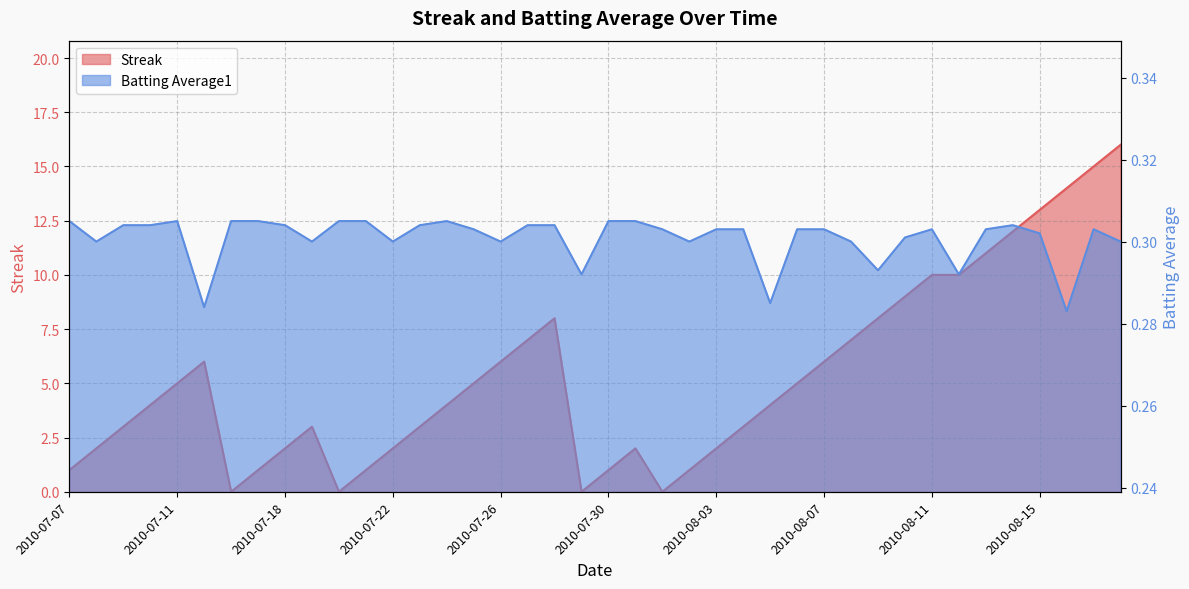

Reading right to left, what are all the values shown in this chart?

Streak: 2010-08-18=16.0	2010-08-17=15.0	2010-08-16=14.0	2010-08-15=13.0	2010-08-14=12.0	2010-08-13=11.0	2010-08-12=10.0	2010-08-11=10.0	2010-08-10=9.0	2010-08-09=8.0	2010-08-08=7.0	2010-08-07=6.0	2010-08-06=5.0	2010-08-05=4.0	2010-08-04=3.0	2010-08-03=2.0	2010-08-02=1.0	2010-08-01=0.0	2010-07-31=2.0	2010-07-30=1.0	2010-07-29=0.0	2010-07-28=8.0	2010-07-27=7.0	2010-07-26=6.0	2010-07-25=5.0	2010-07-24=4.0	2010-07-23=3.0	2010-07-22=2.0	2010-07-21=1.0	2010-07-20=0.0	2010-07-19=3.0	2010-07-18=2.0	2010-07-17=1.0	2010-07-16=0.0	2010-07-15=6.0	2010-07-11=5.0	2010-07-10=4.0	2010-07-09=3.0	2010-07-08=2.0	2010-07-07=1.0
Batting Average1: 2010-08-18=0.3	2010-08-17=0.3	2010-08-16=0.3	2010-08-15=0.3	2010-08-14=0.3	2010-08-13=0.3	2010-08-12=0.3	2010-08-11=0.3	2010-08-10=0.3	2010-08-09=0.3	2010-08-08=0.3	2010-08-07=0.3	2010-08-06=0.3	2010-08-05=0.3	2010-08-04=0.3	2010-08-03=0.3	2010-08-02=0.3	2010-08-01=0.3	2010-07-31=0.3	2010-07-30=0.3	2010-07-29=0.3	2010-07-28=0.3	2010-07-27=0.3	2010-07-26=0.3	2010-07-25=0.3	2010-07-24=0.3	2010-07-23=0.3	2010-07-22=0.3	2010-07-21=0.3	2010-07-20=0.3	2010-07-19=0.3	2010-07-18=0.3	2010-07-17=0.3	2010-07-16=0.3	2010-07-15=0.3	2010-07-11=0.3	2010-07-10=0.3	2010-07-09=0.3	2010-07-08=0.3	2010-07-07=0.3